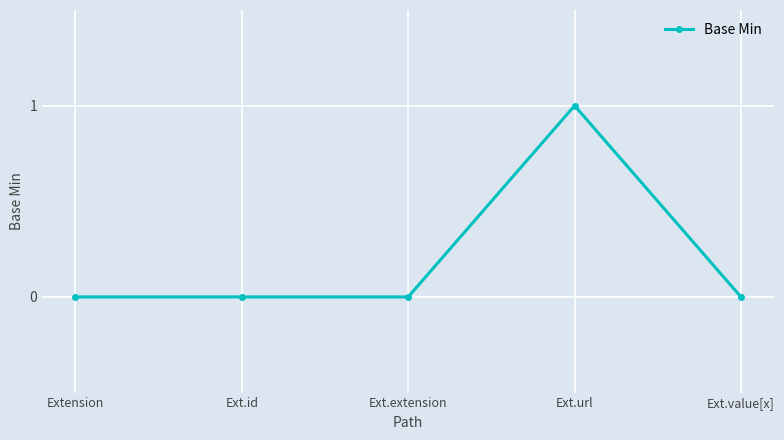

What is the value of the 4th point from the left?

1